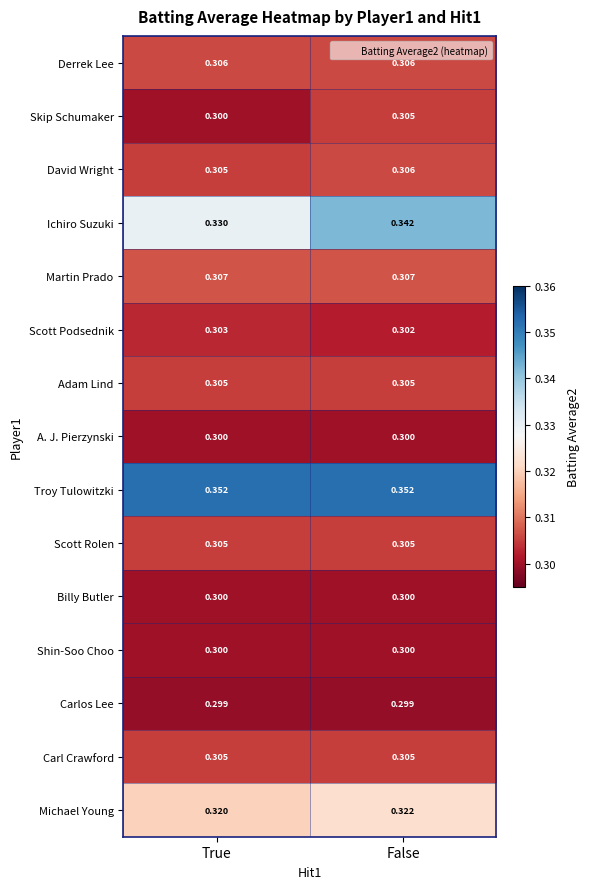

At which category is the sum across all series the highest?

False